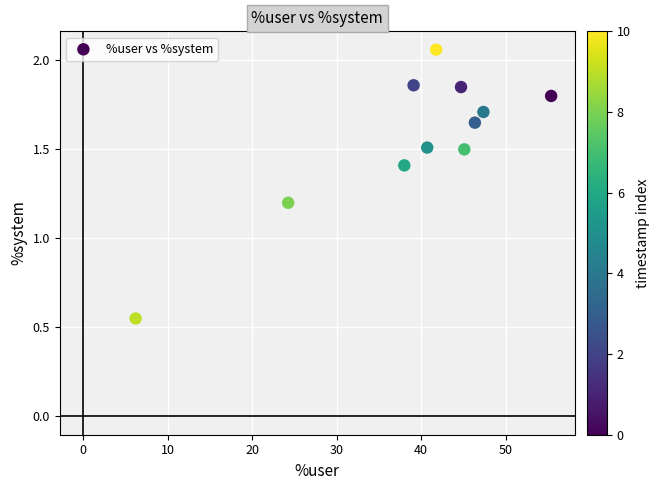

What is the range of X values (max minus min)?

49.1